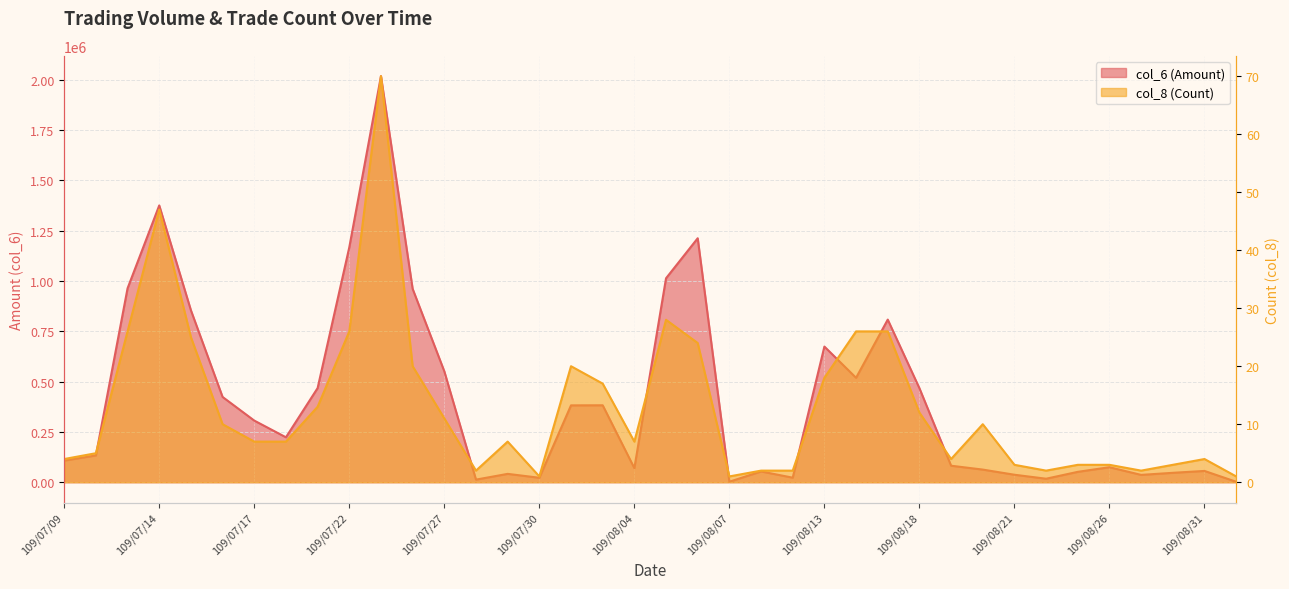

What is the label of the 11th point from the right?

109/08/18